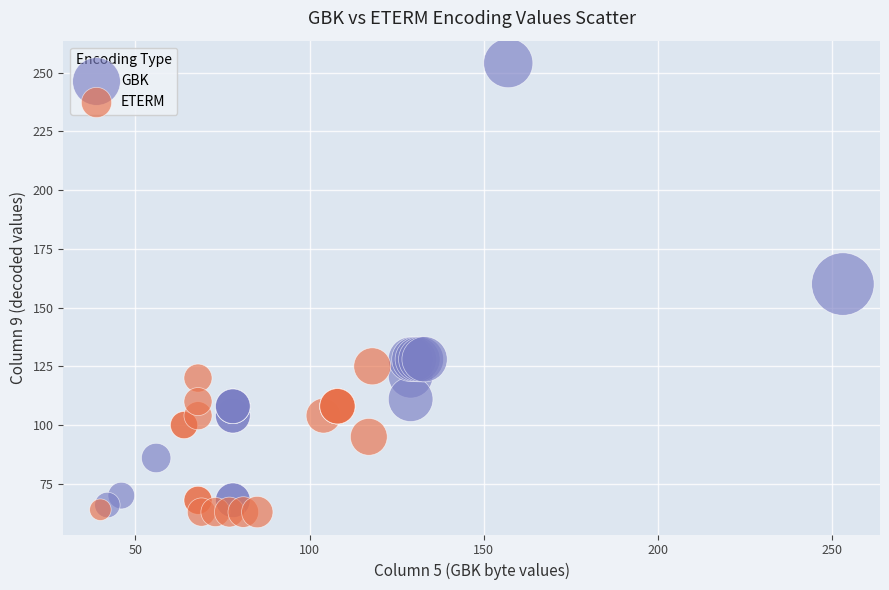

What are all the series names shown in the legend?

GBK, ETERM